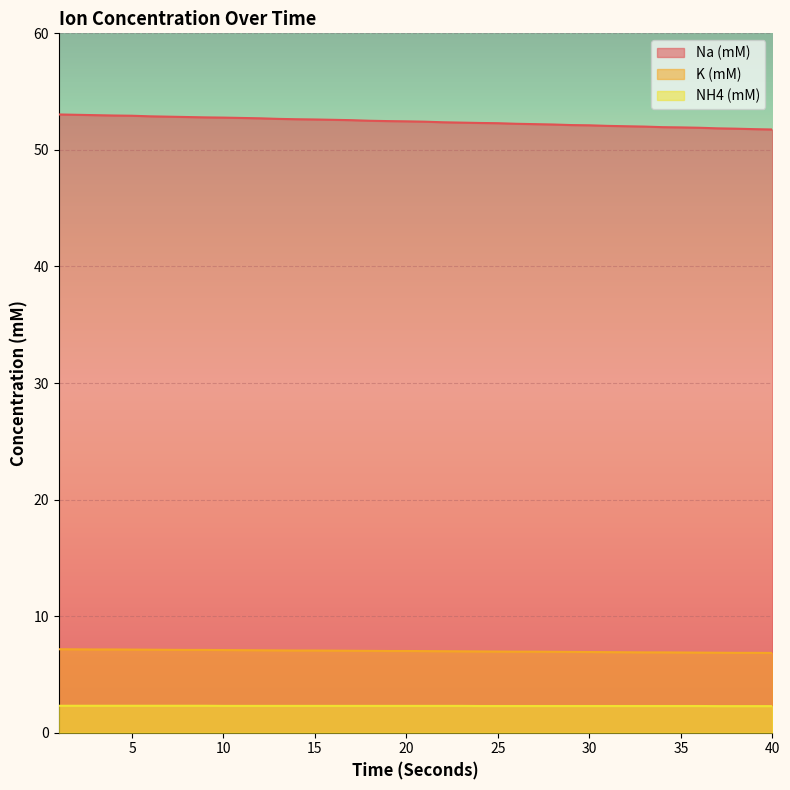

What is the value of the Na (mM) point at the 34th from the left?

52.0